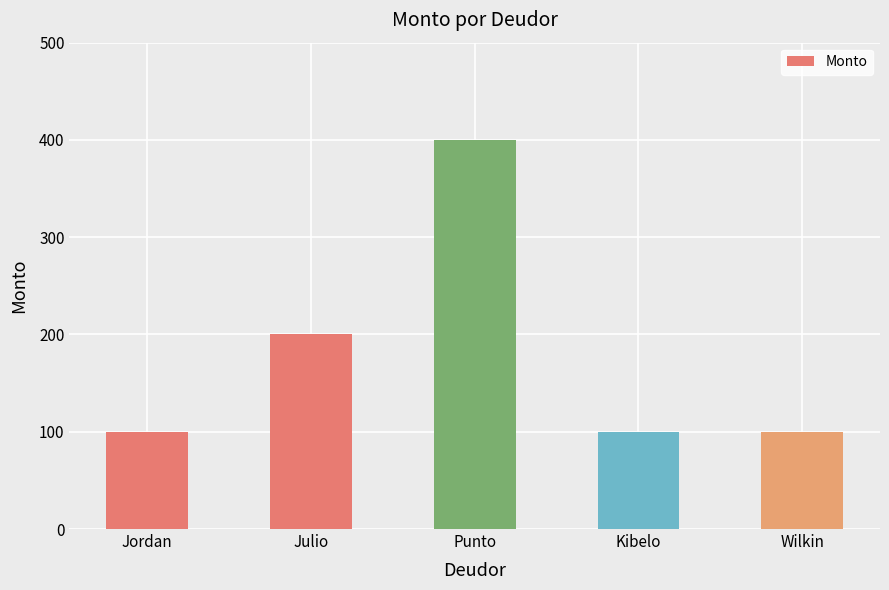

What is the smallest value displayed?

100